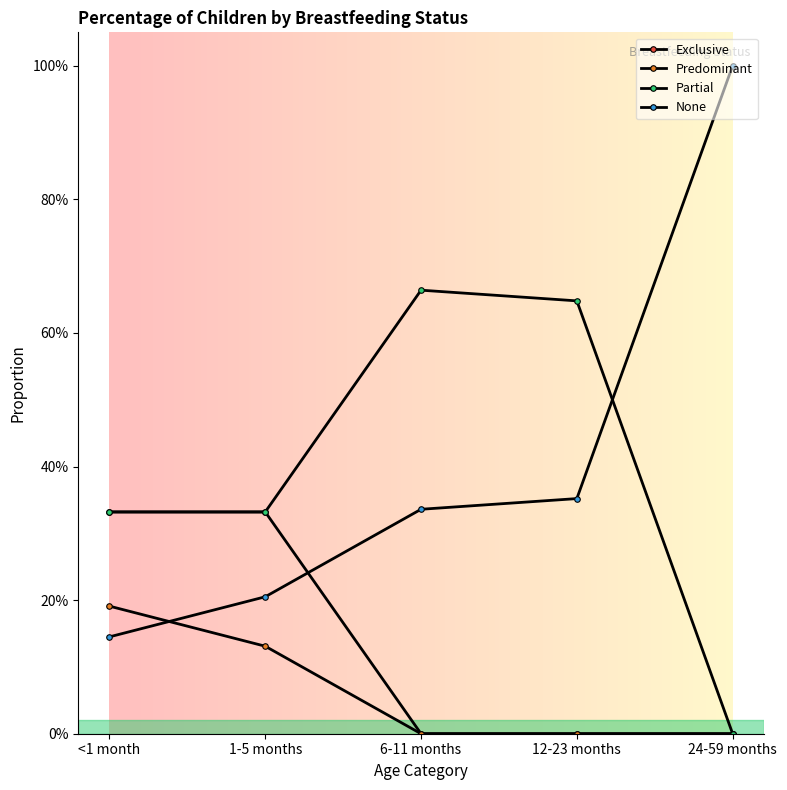

Which series changed the most between 1-5 months and 12-23 months?

Exclusive